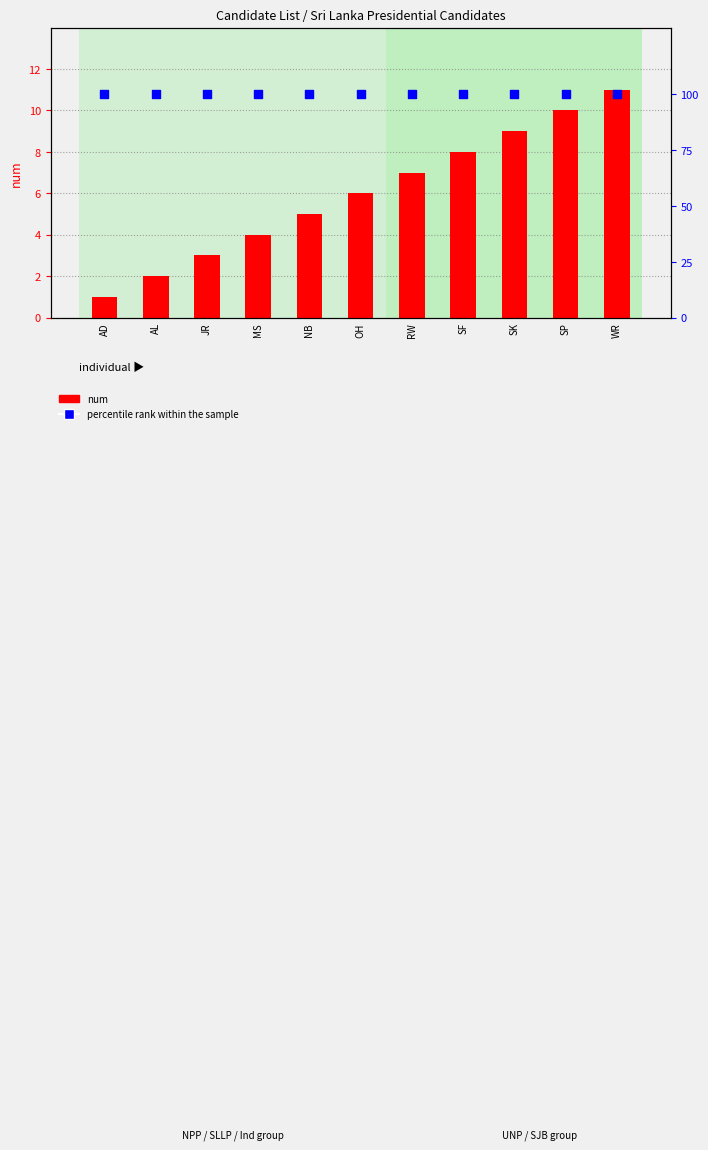

At which category is the sum across all series the highest?

WR